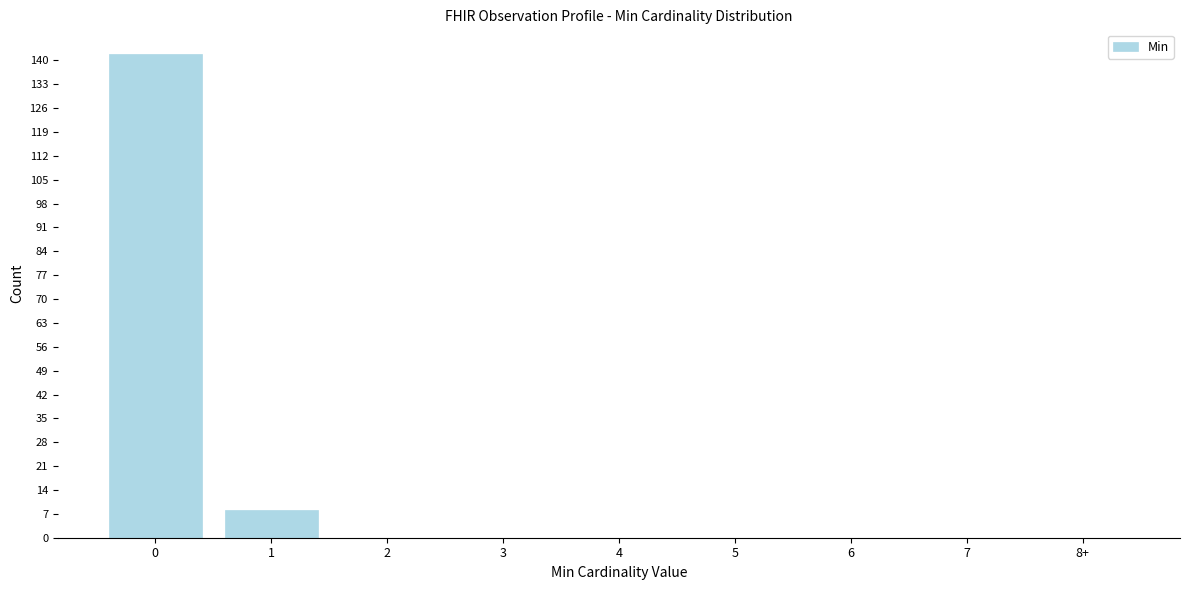

Reading left to right, transcribe all the data shown in this chart.

0=142	1=8	2=0	3=0	4=0	5=0	6=0	7=0	8+=0